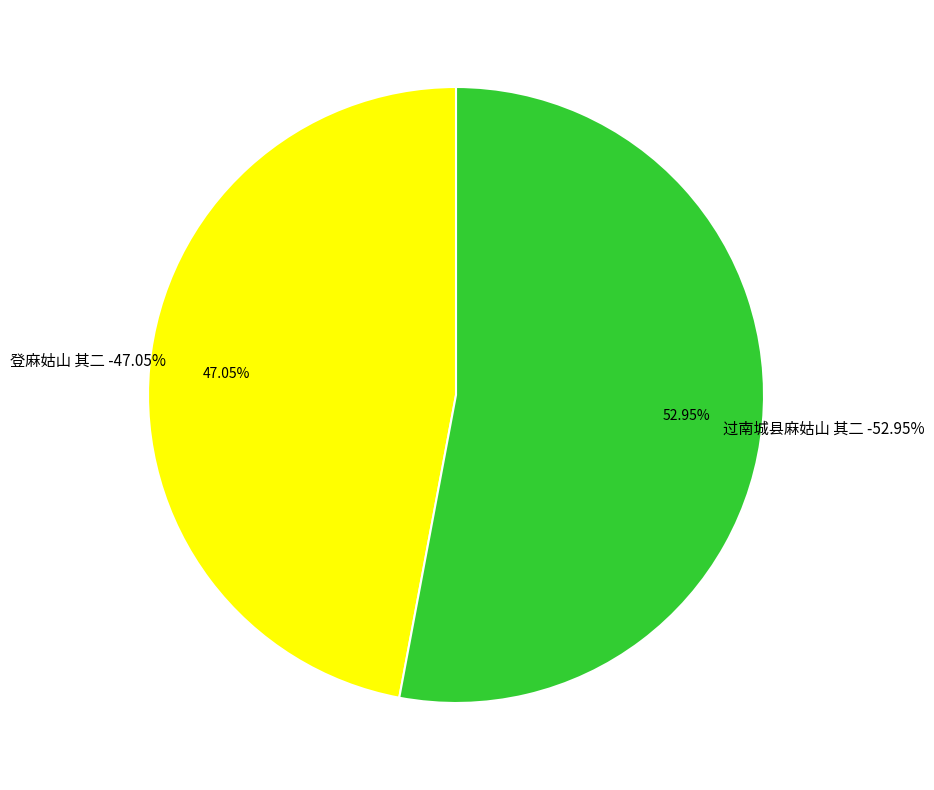

Which has a higher value, 登麻姑山 其二 or 过南城县麻姑山 其二?

过南城县麻姑山 其二